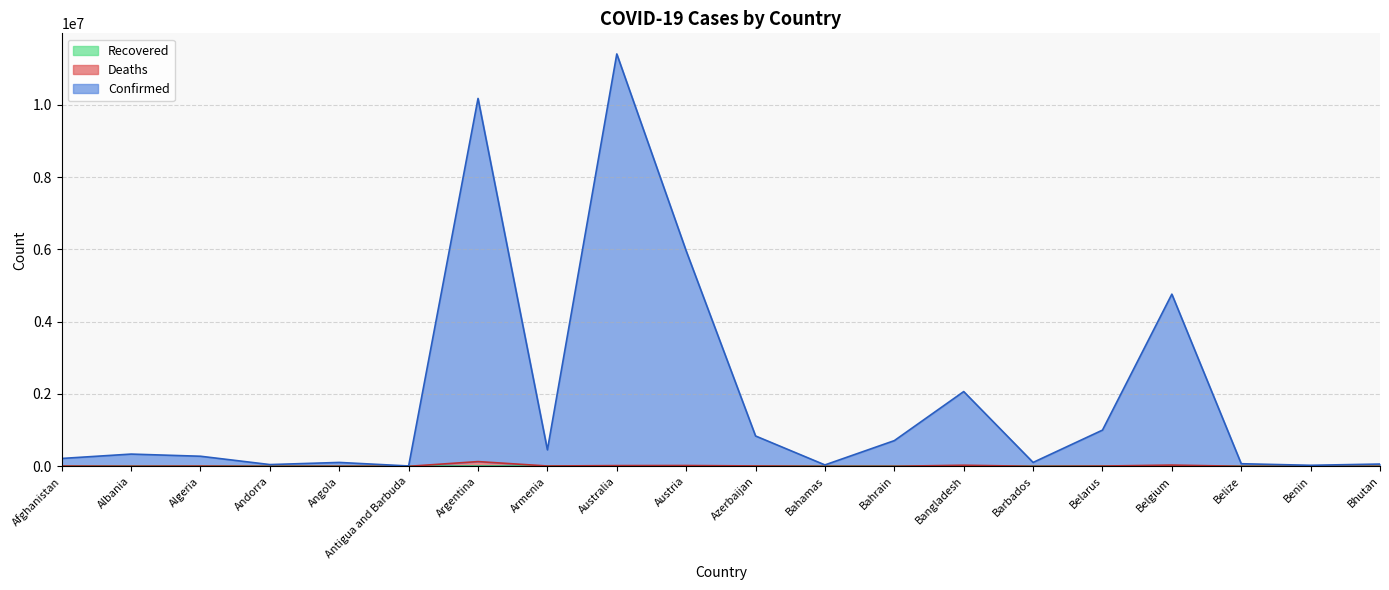

The value of Confirmed at Austria is 8119882. True or false?

False